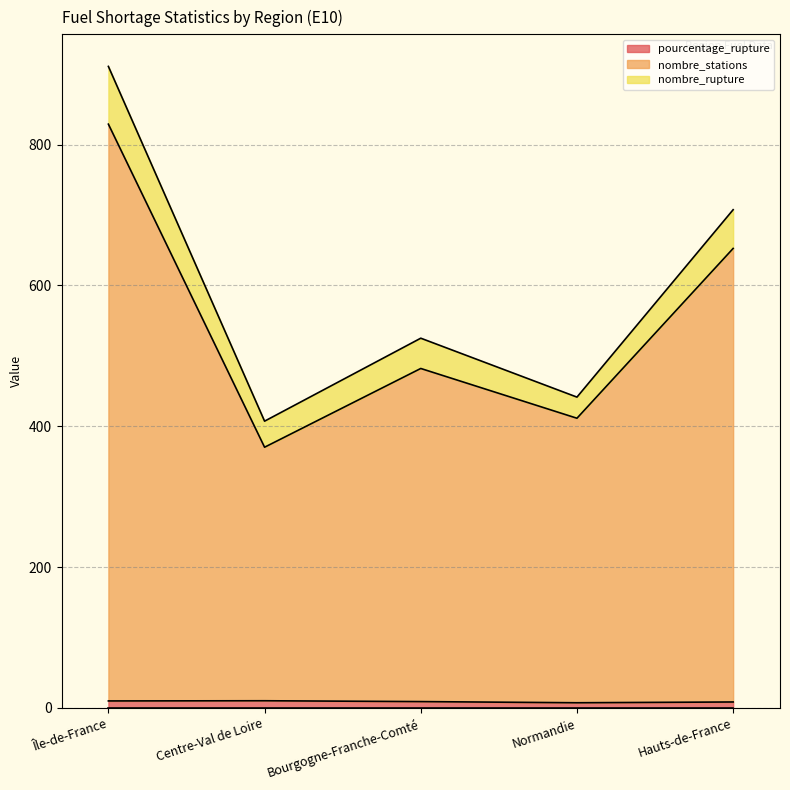

At how many categories does at least one series exceed 81?

5